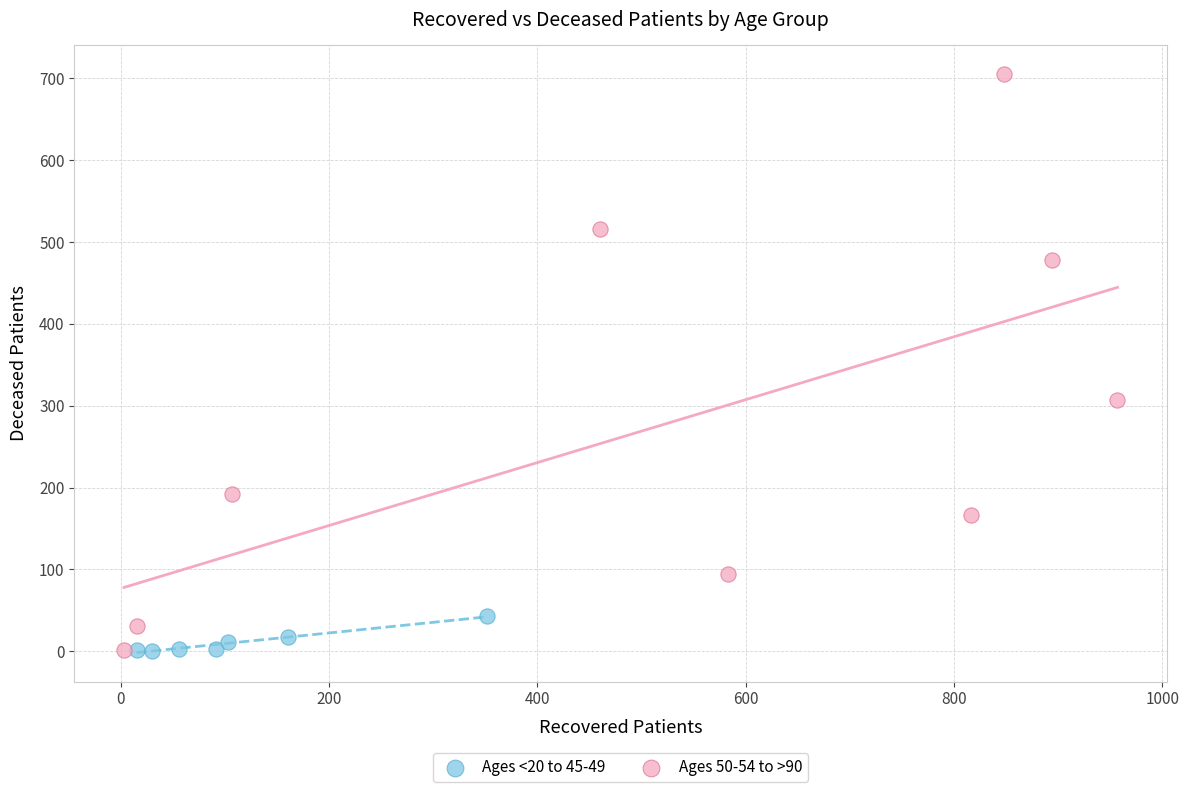

Which series reaches the maximum Y coordinate?

Ages 50-54 to >90